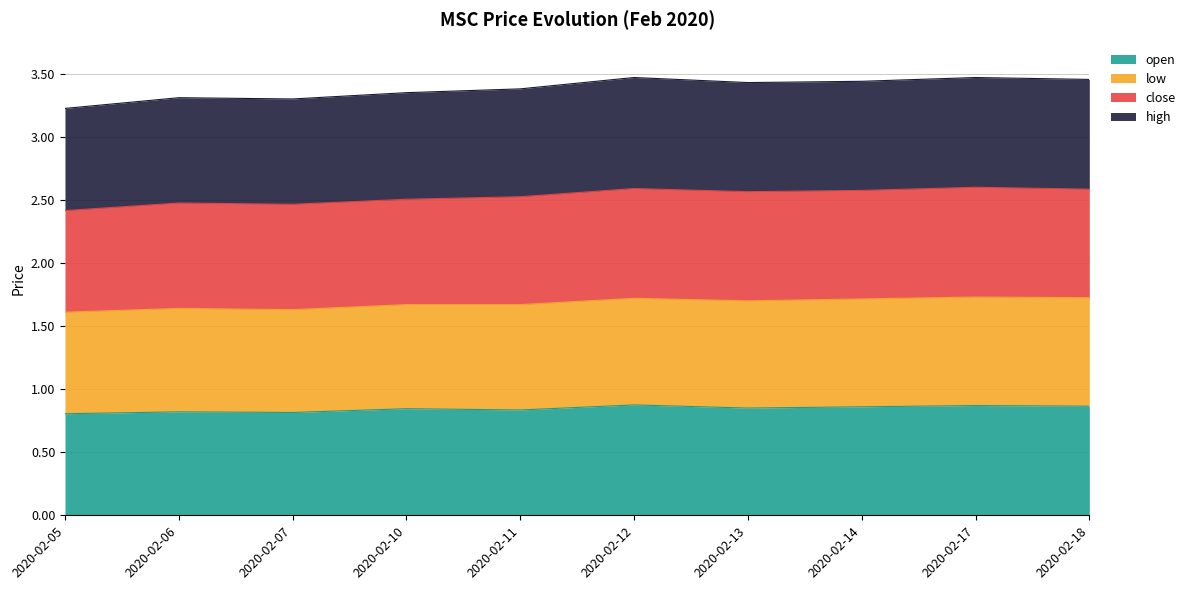

The open series shows 0.8 at 2020-02-13. True or false?

True